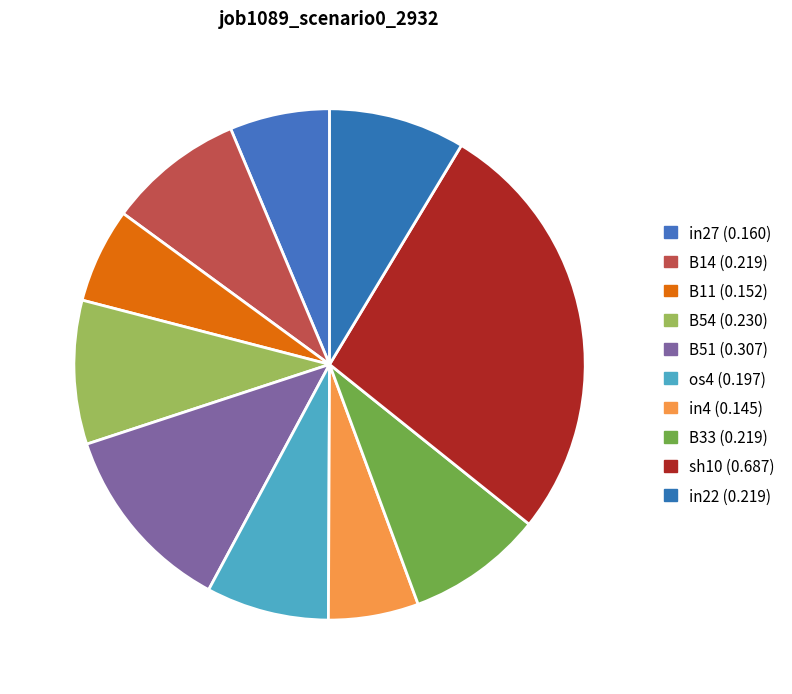

How many segments does this pie chart have?

10